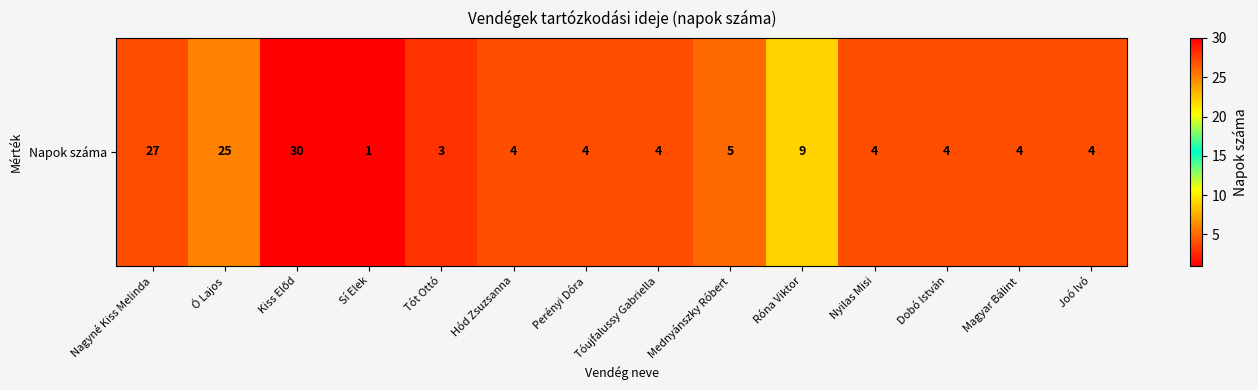

Which has a higher value, Joó Ivó or Nagyné Kiss Melinda?

Nagyné Kiss Melinda